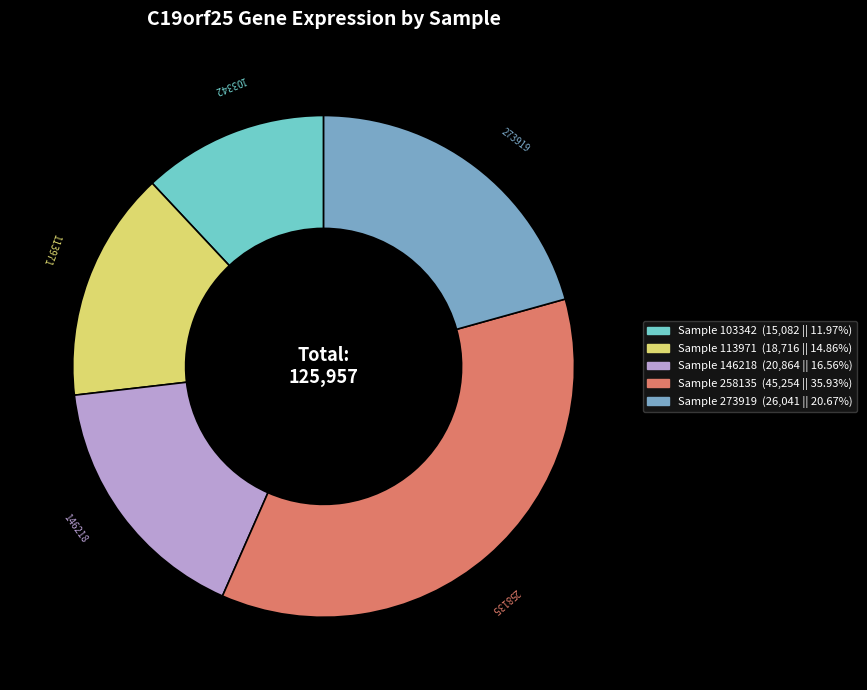

Is there a majority slice in this chart?

No